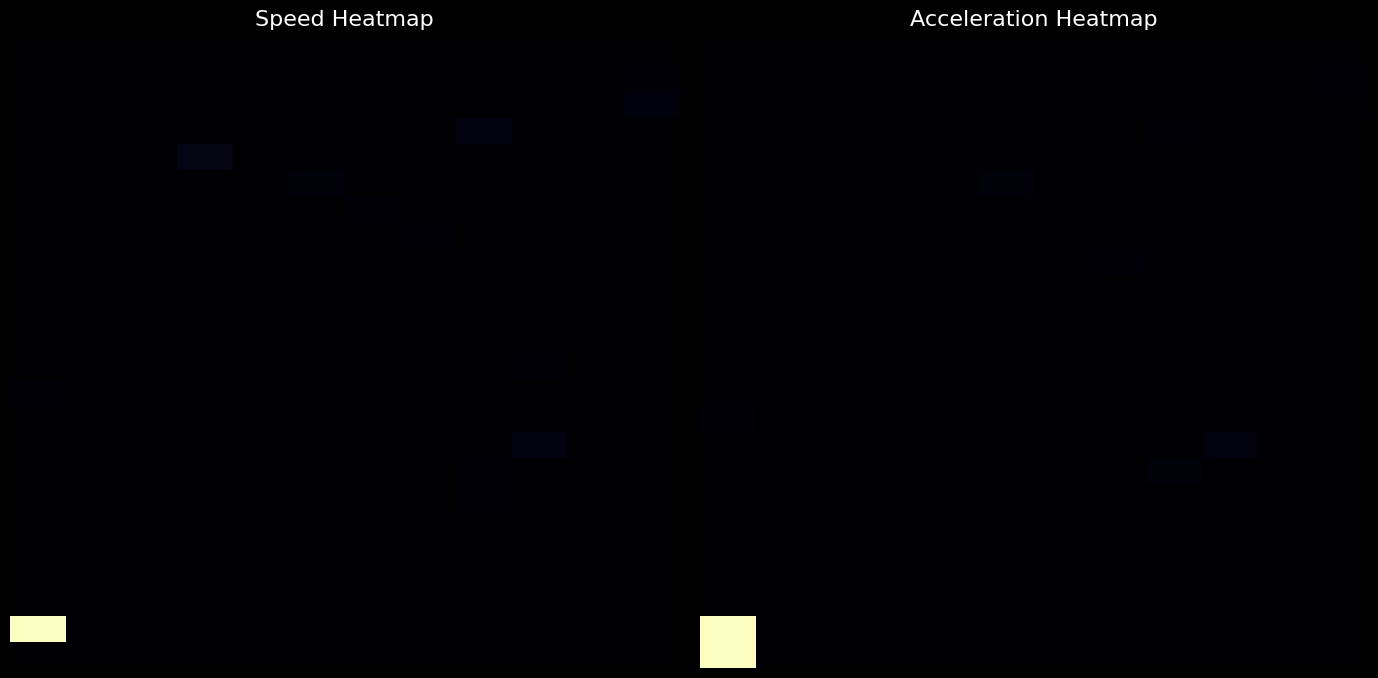

Which has a higher value, 1 or 6?

1